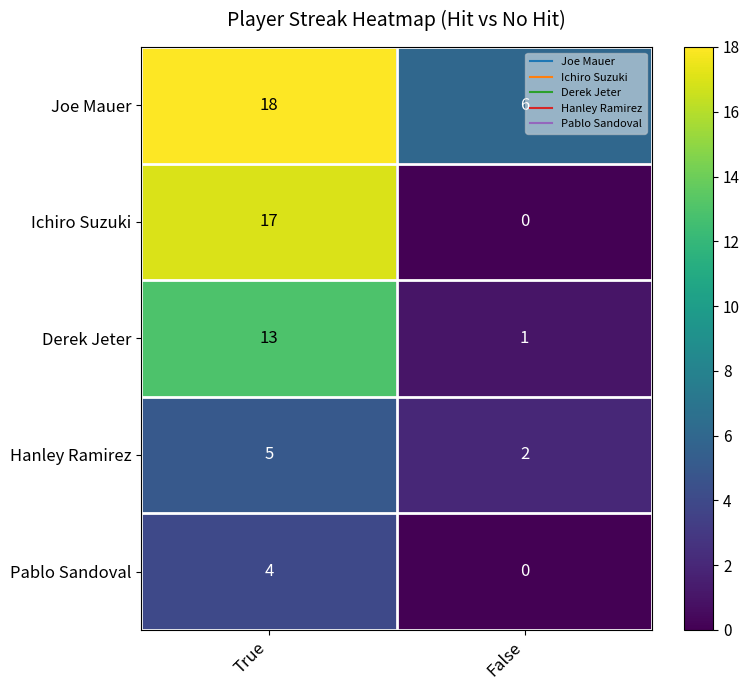

What is the sum of all Joe Mauer values?

24